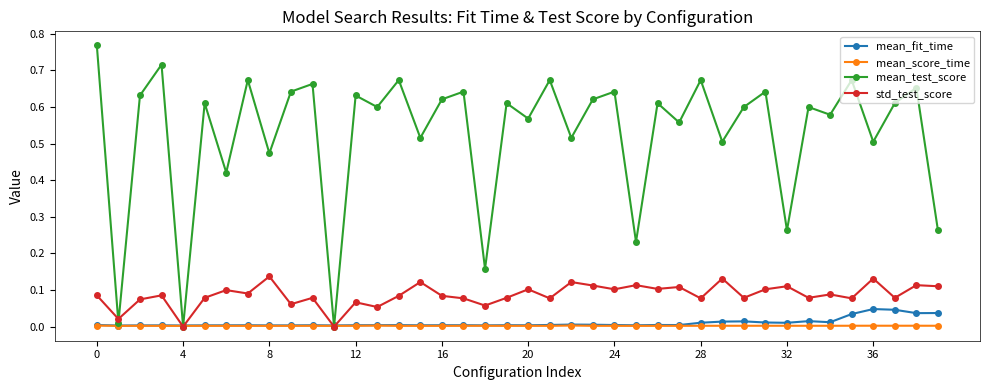

In mean_test_score, how many points are higher than both neighbors (excluding endpoints)?

16